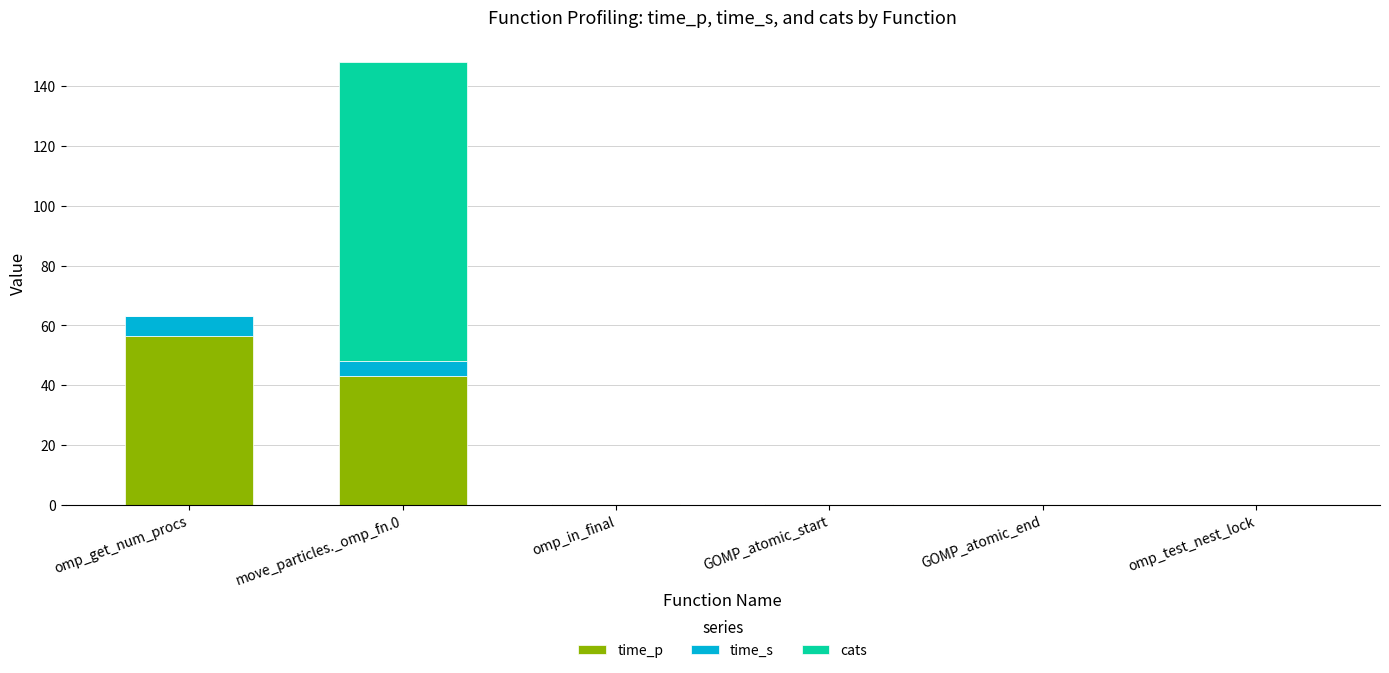

The value of time_p at move_particles._omp_fn.0 is 22.6. True or false?

False